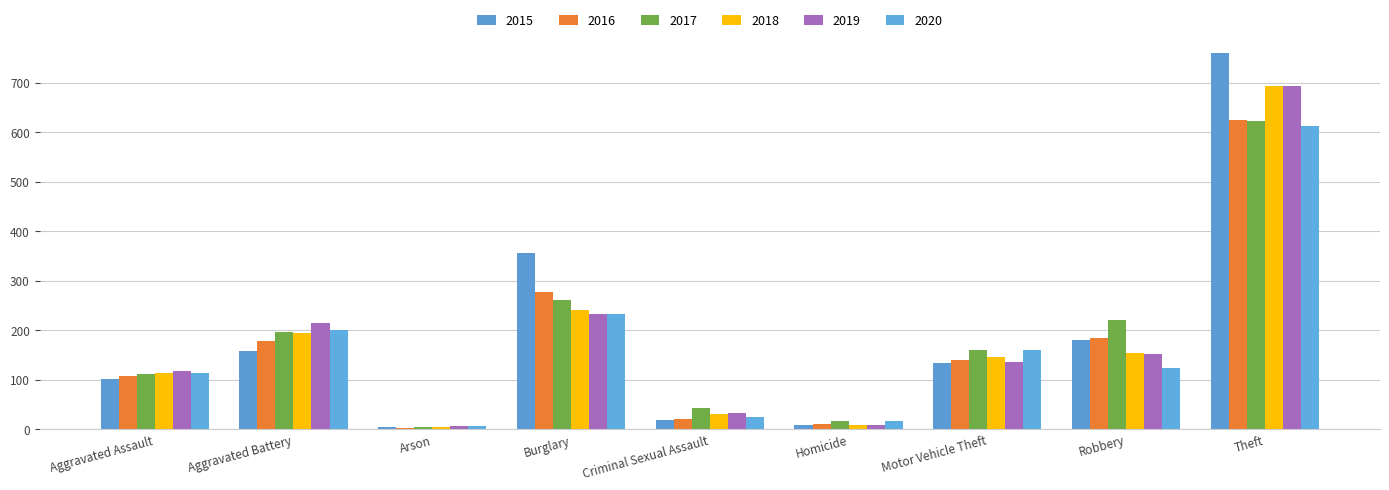

At which label does 2019 first exceed 136?

Aggravated Battery